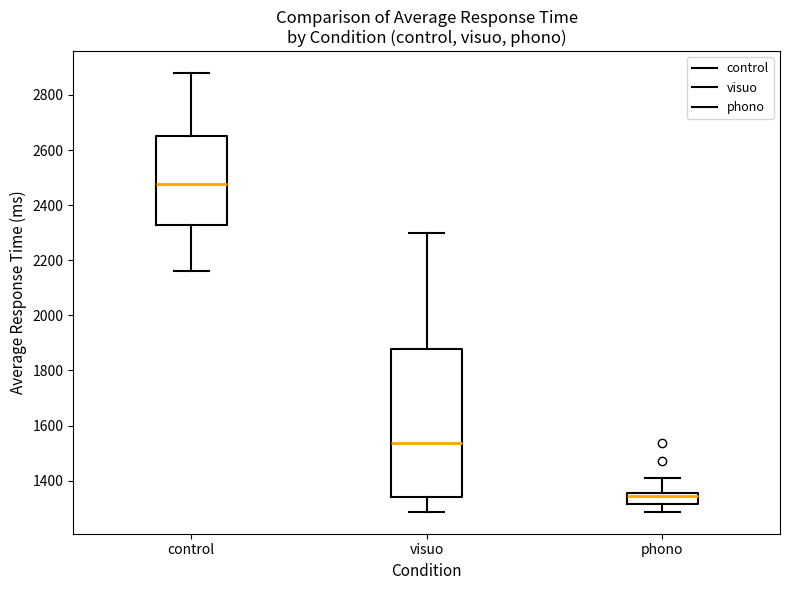

Which box has the highest median line?

control